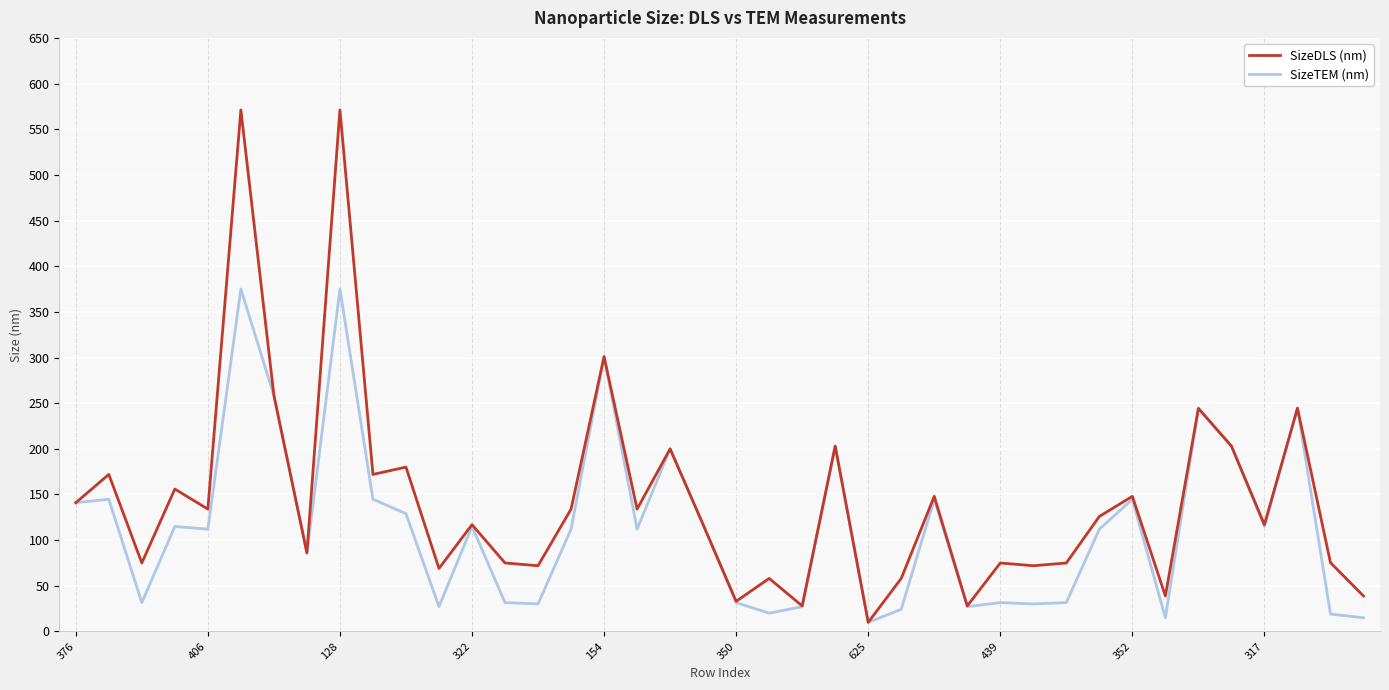

How many categories are shown in the chart?

40